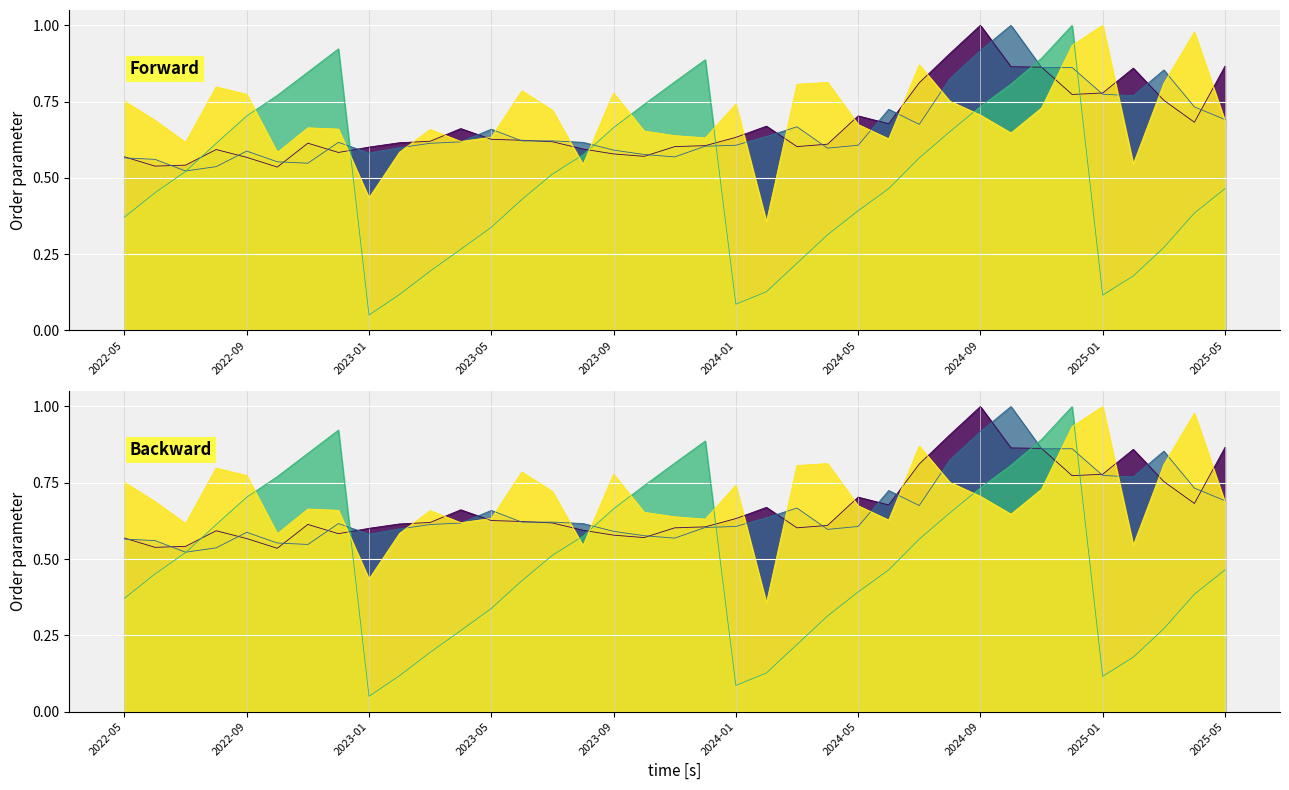

The 單月營收(億) series shows 0.3 at 2025-04. True or false?

False